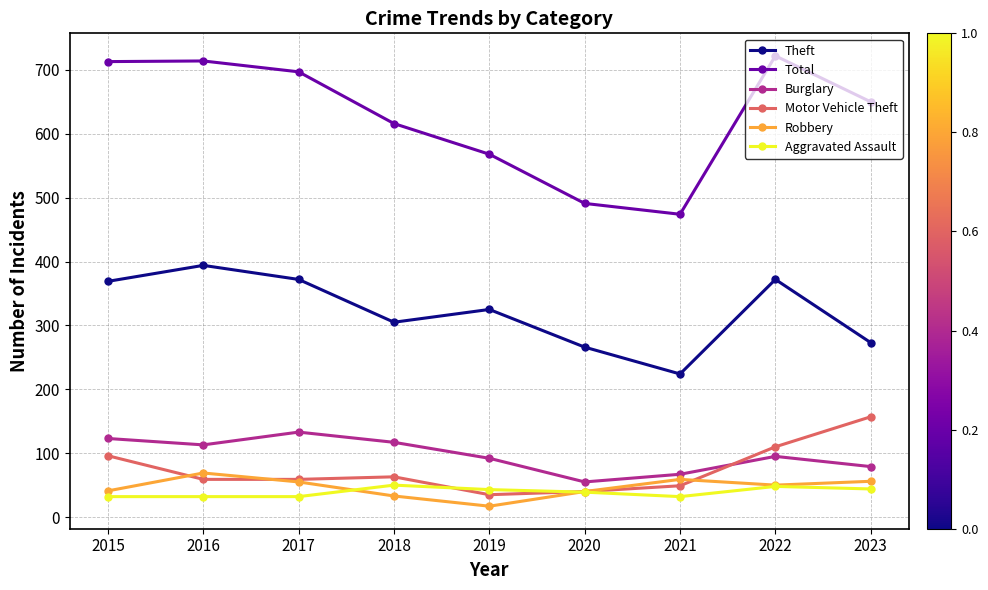

Which series changed the most between 2015 and 2018?

Total